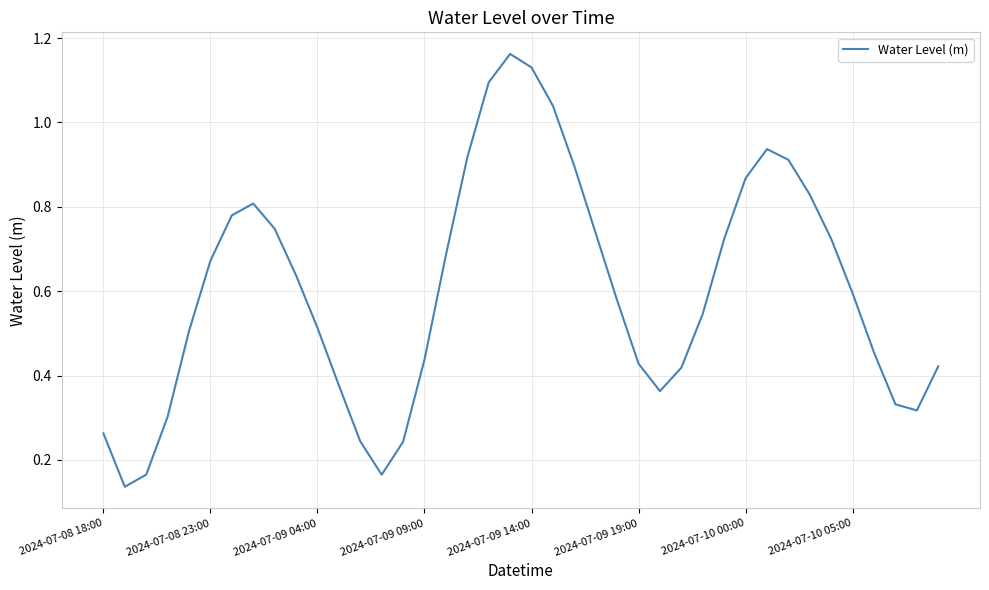

Does the chart display data point markers on the line(s)?

No